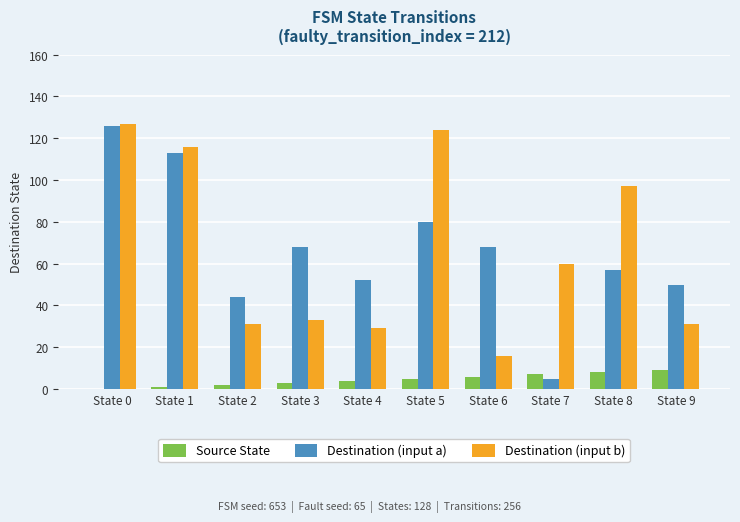

Between State 6 and State 7, which series saw the biggest shift?

Destination (input a)